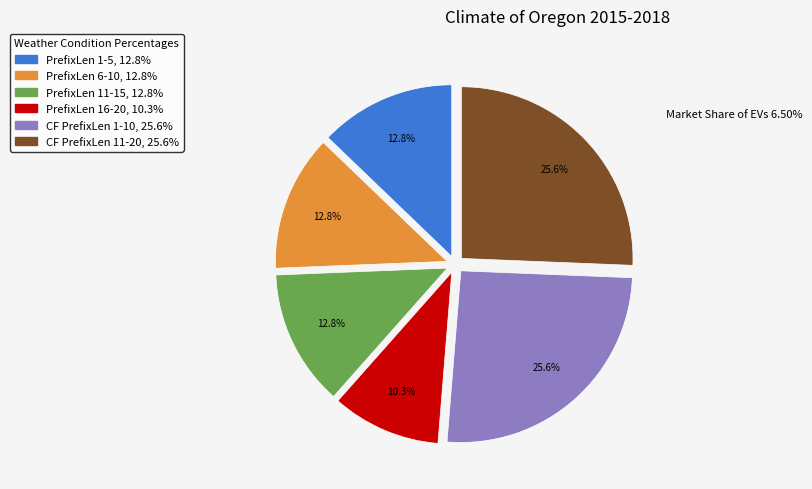

Is there any slice that represents more than half of the pie?

No